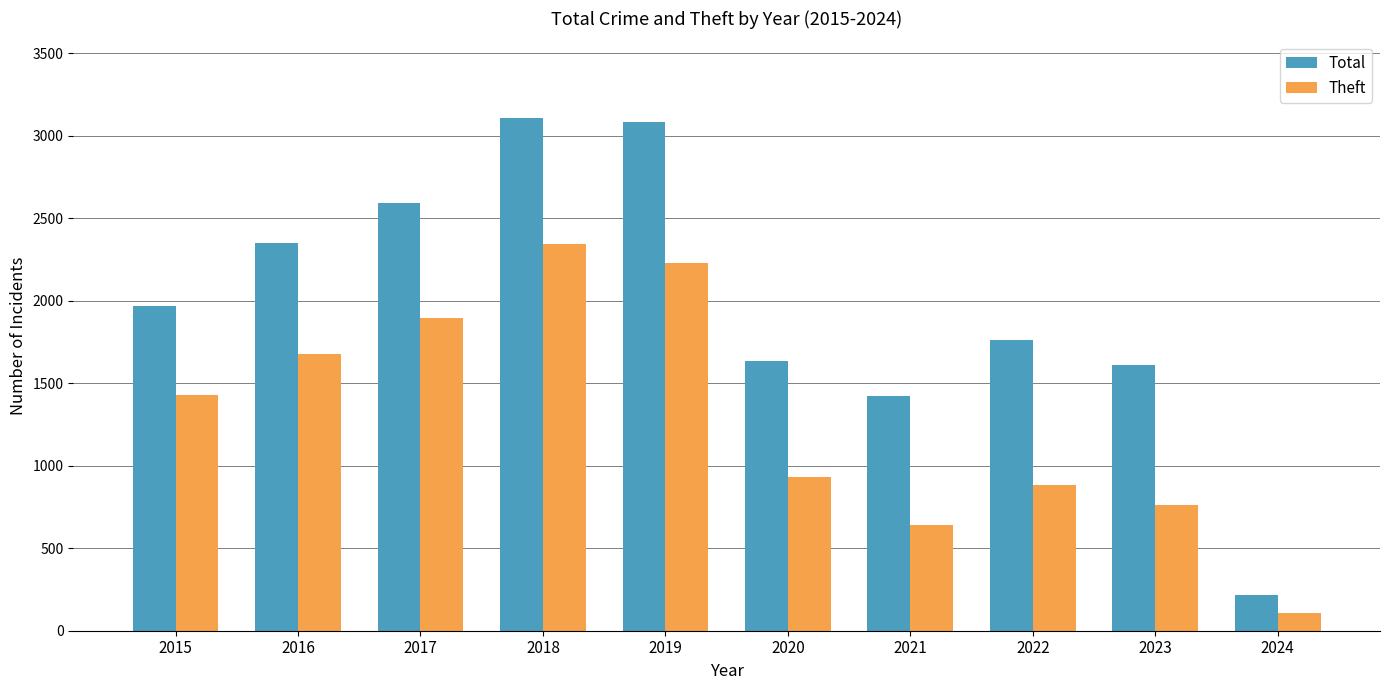

Reading right to left, list all the values displayed in this chart.

Total: 2024=217	2023=1608	2022=1760	2021=1422	2020=1634	2019=3080	2018=3105	2017=2592	2016=2352	2015=1968
Theft: 2024=106	2023=762	2022=880	2021=642	2020=930	2019=2230	2018=2342	2017=1896	2016=1676	2015=1429